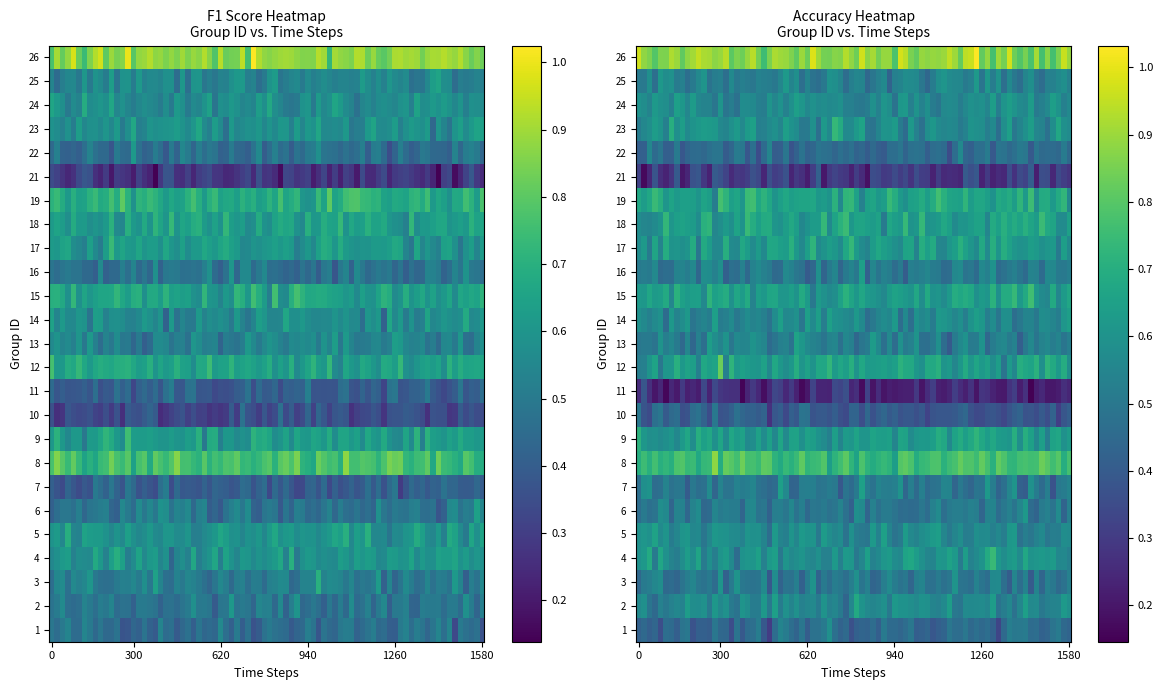

Rank the series by their maximum value, from highest to lowest.

26, 8, 19, 15, 12, 18, 9, 17, 5, 4, 24, 23, 2, 14, 25, 13, 3, 6, 7, 16, 1, 22, 10, 11, 21